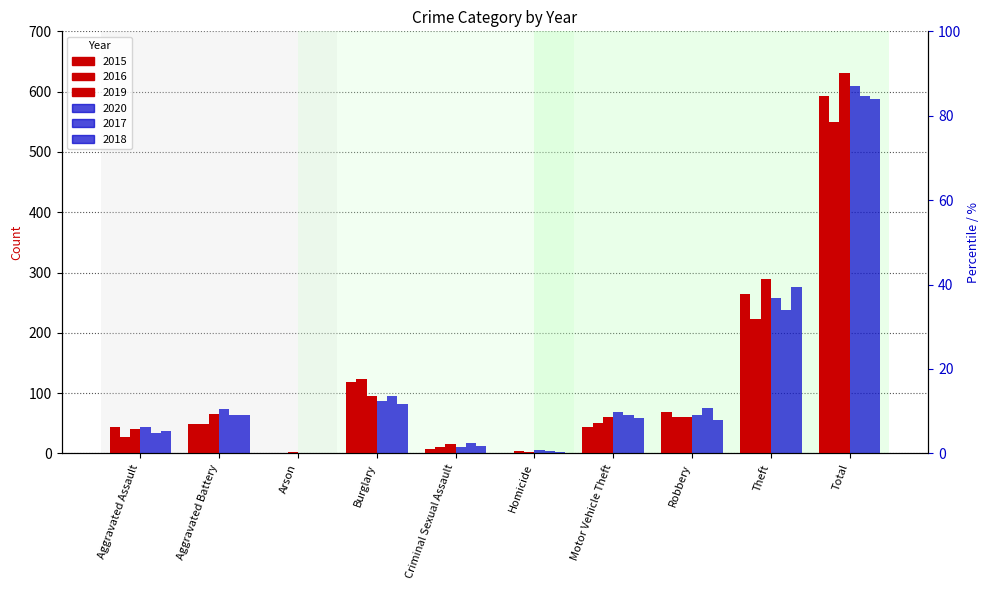

Reading left to right, extract all data points from this chart.

2015: Aggravated Assault=43	Aggravated Battery=48	Arson=1	Burglary=118	Criminal Sexual Assault=7	Homicide=1	Motor Vehicle Theft=43	Robbery=68	Theft=264	Total=593
2016: Aggravated Assault=28	Aggravated Battery=49	Arson=1	Burglary=123	Criminal Sexual Assault=10	Homicide=4	Motor Vehicle Theft=50	Robbery=61	Theft=223	Total=549
2019: Aggravated Assault=41	Aggravated Battery=66	Arson=2	Burglary=95	Criminal Sexual Assault=15	Homicide=3	Motor Vehicle Theft=60	Robbery=60	Theft=289	Total=631
2020: Aggravated Assault=44	Aggravated Battery=73	Arson=0	Burglary=87	Criminal Sexual Assault=11	Homicide=6	Motor Vehicle Theft=68	Robbery=63	Theft=258	Total=610
2017: Aggravated Assault=33	Aggravated Battery=64	Arson=1	Burglary=95	Criminal Sexual Assault=18	Homicide=4	Motor Vehicle Theft=64	Robbery=76	Theft=238	Total=593
2018: Aggravated Assault=37	Aggravated Battery=64	Arson=1	Burglary=82	Criminal Sexual Assault=12	Homicide=2	Motor Vehicle Theft=59	Robbery=55	Theft=276	Total=588